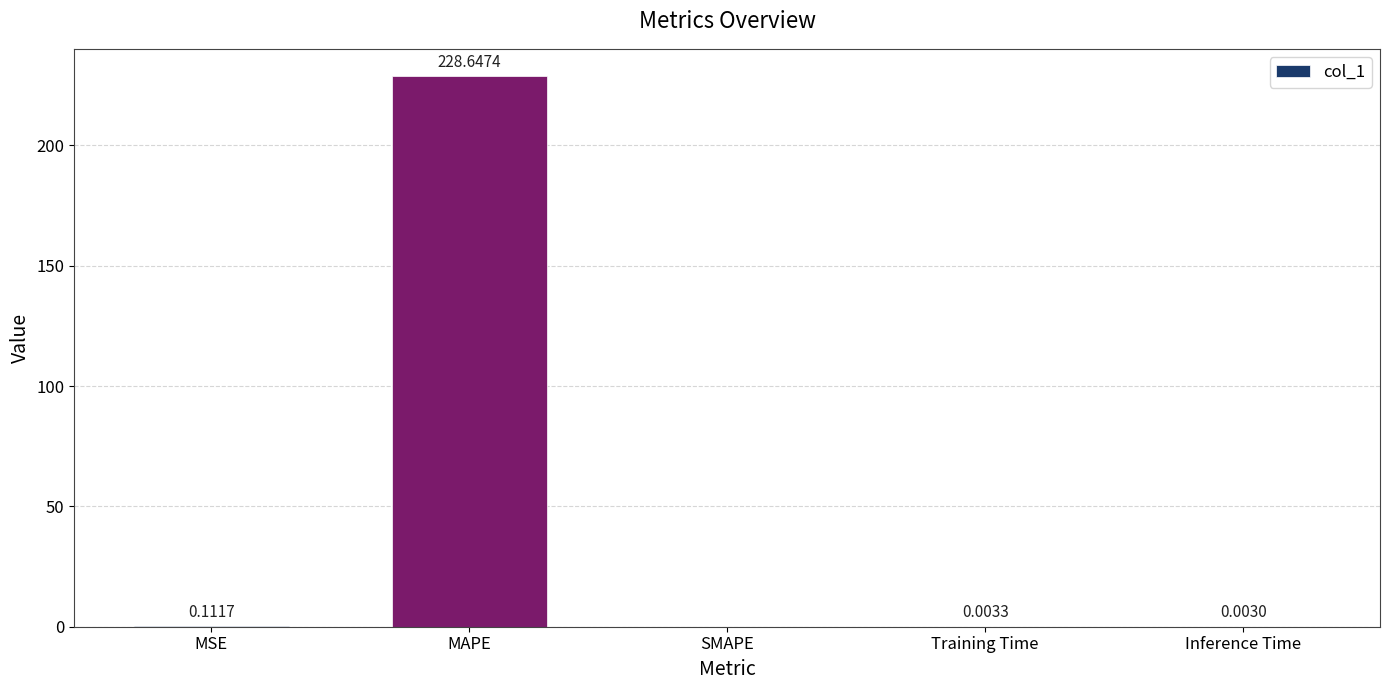

At which label is the value closest to 114?

MSE